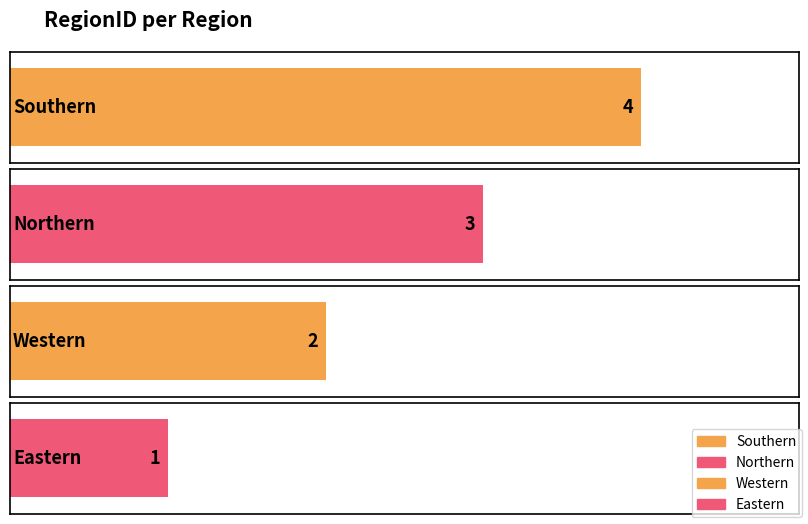

At which category does the chart reach its peak across all series?

Southern